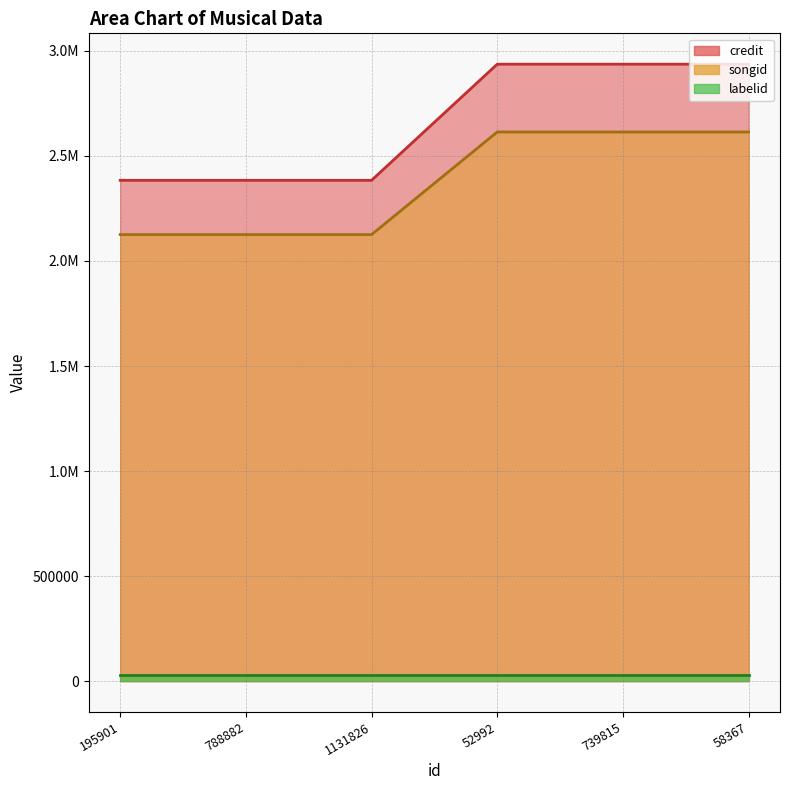

The value of songid at 739815 is 2614163. True or false?

True